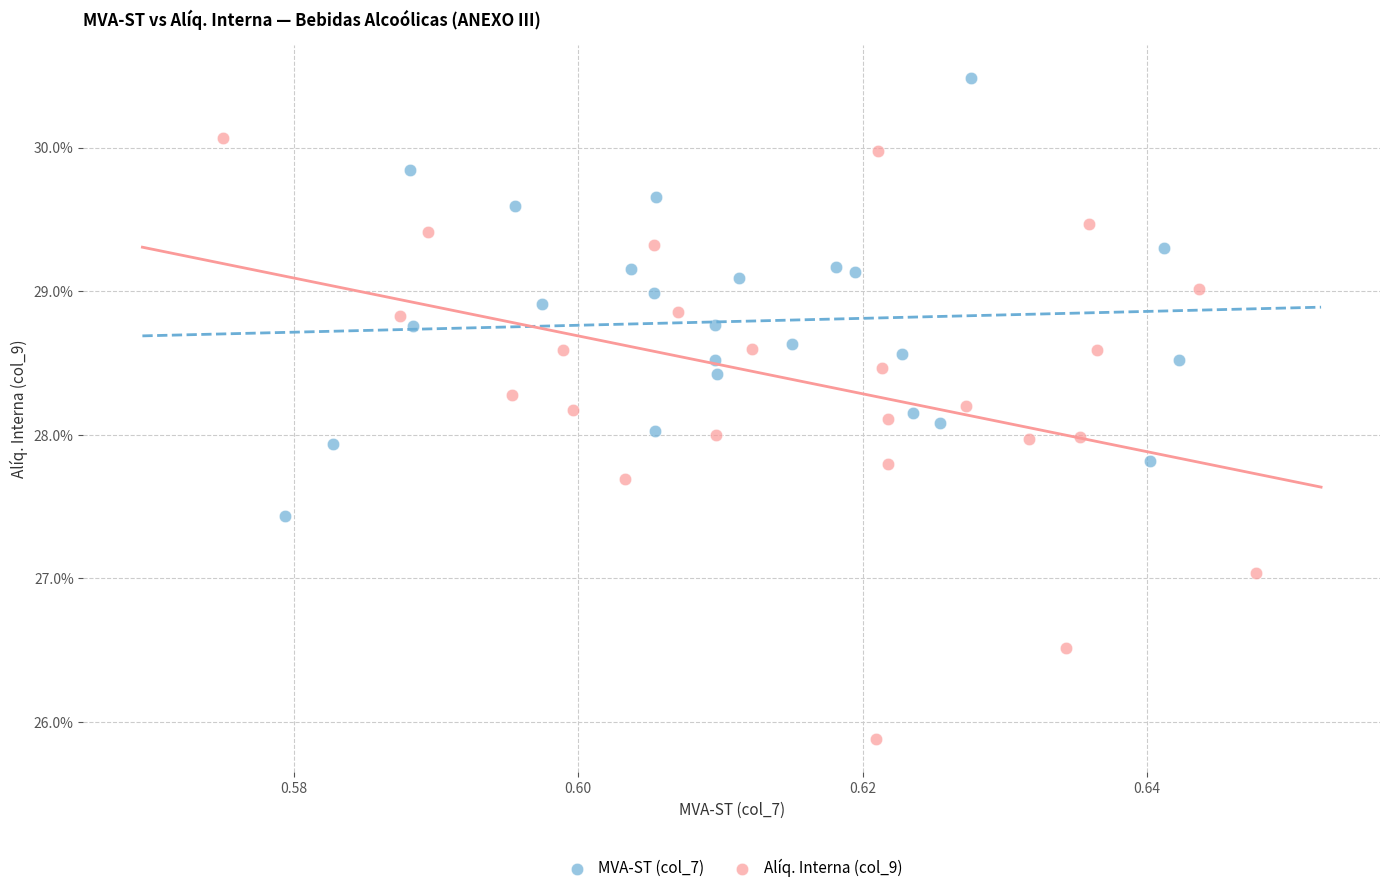

Which series has the largest Y range (max minus min)?

Alíq. Interna (col_9)